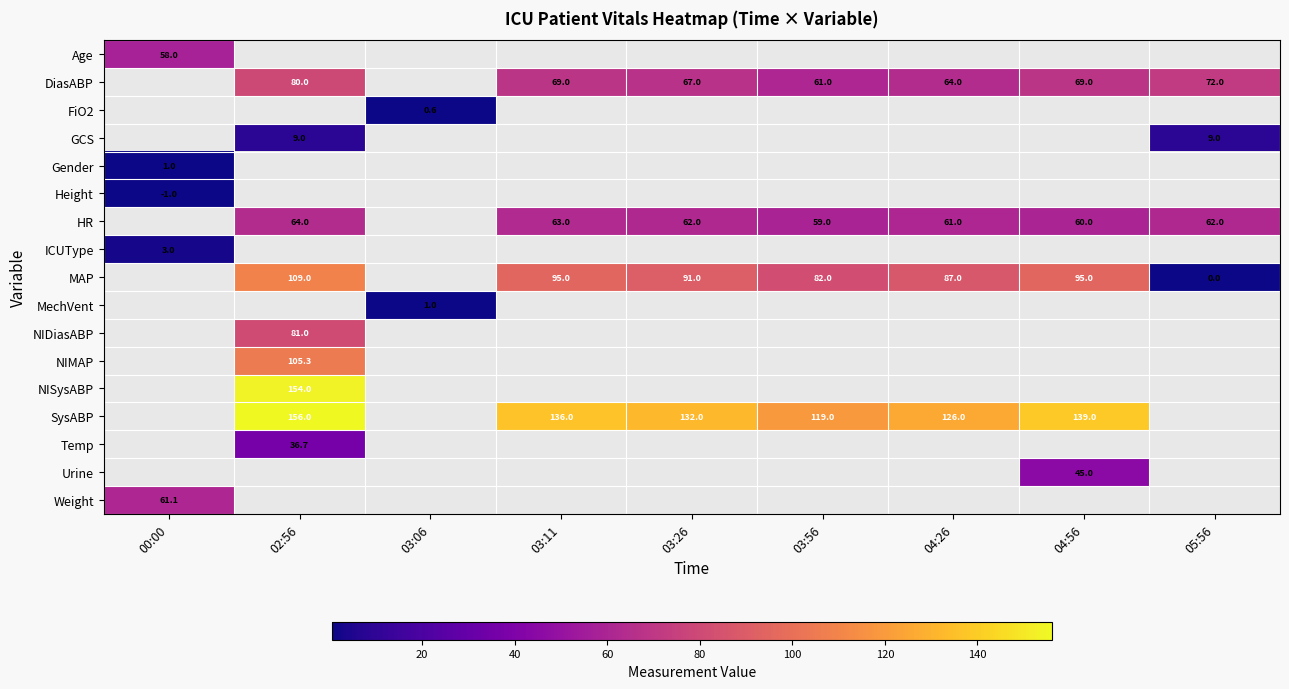

Is it true that SysABP equals 228.1 at 03:11?

False